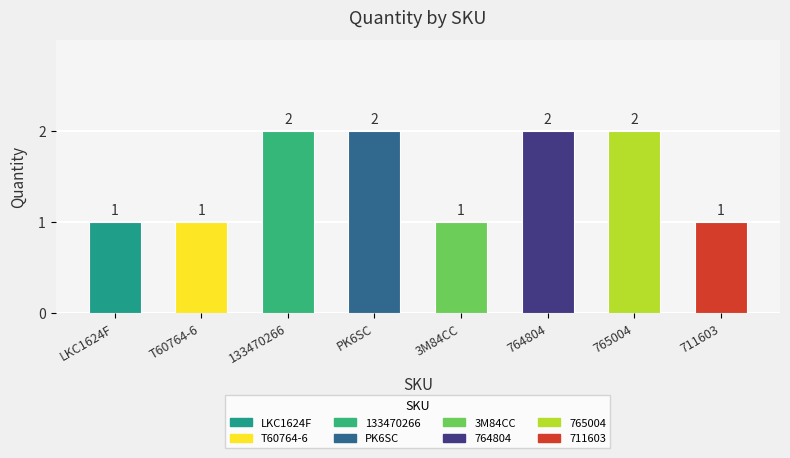

Reading left to right, list all the values displayed in this chart.

LKC1624F=1	T60764-6=1	133470266=2	PK6SC=2	3M84CC=1	764804=2	765004=2	711603=1